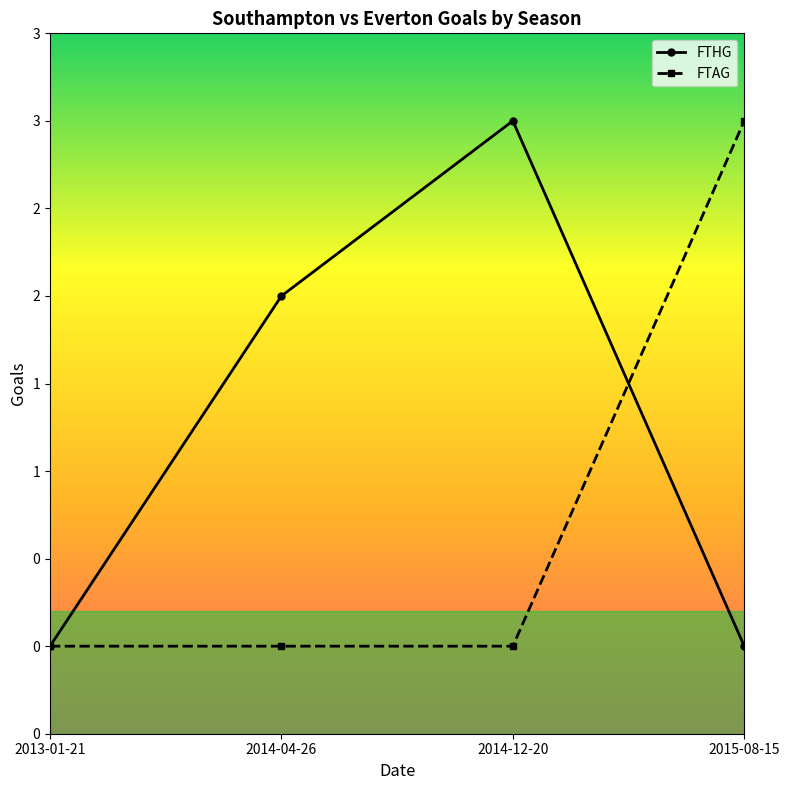

Reading left to right, list all the values displayed in this chart.

FTHG: 0	2	3	0
FTAG: 0	0	0	3